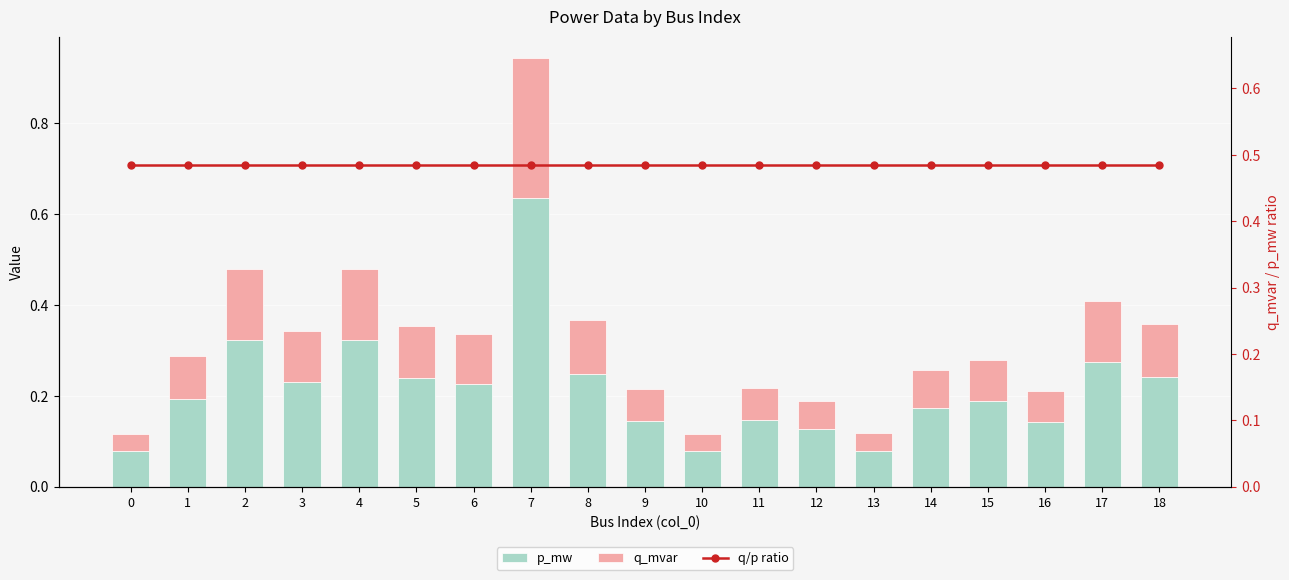

Between 11 and 14, which is larger?

14